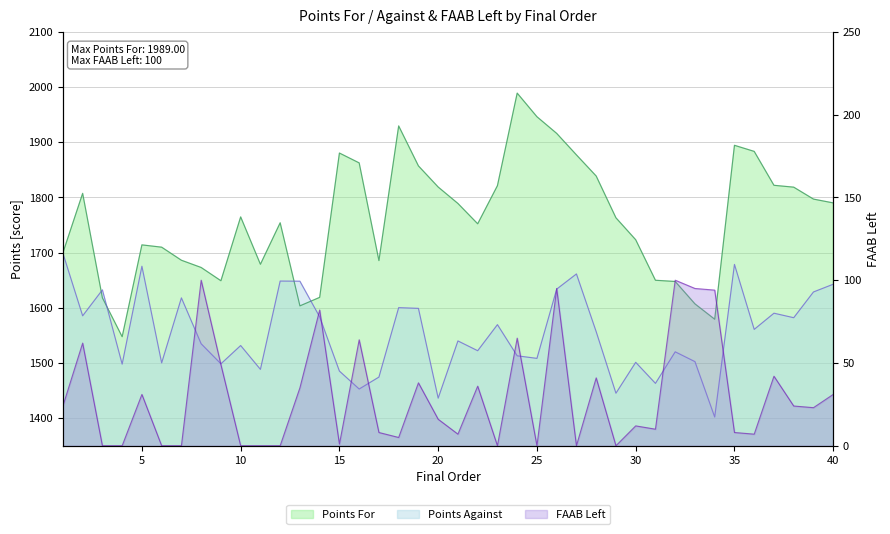

Which category has the highest value in the FAAB Left series?

8